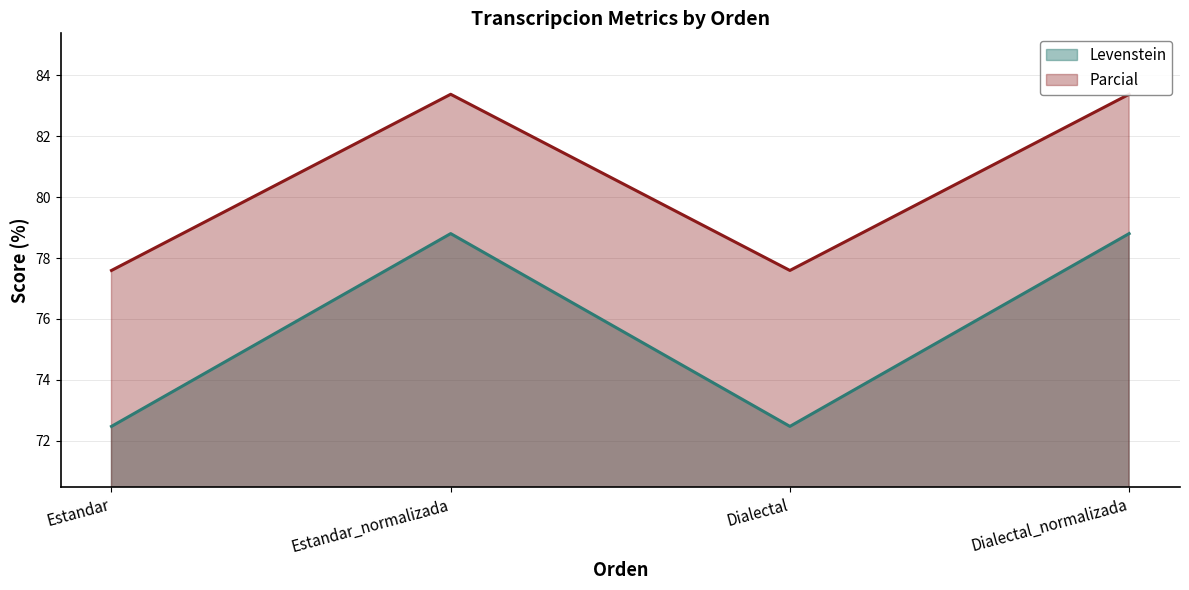

Reading left to right, extract all data points from this chart.

Levenstein: 72.5	78.8	72.5	78.8
Parcial: 77.6	83.4	77.6	83.4